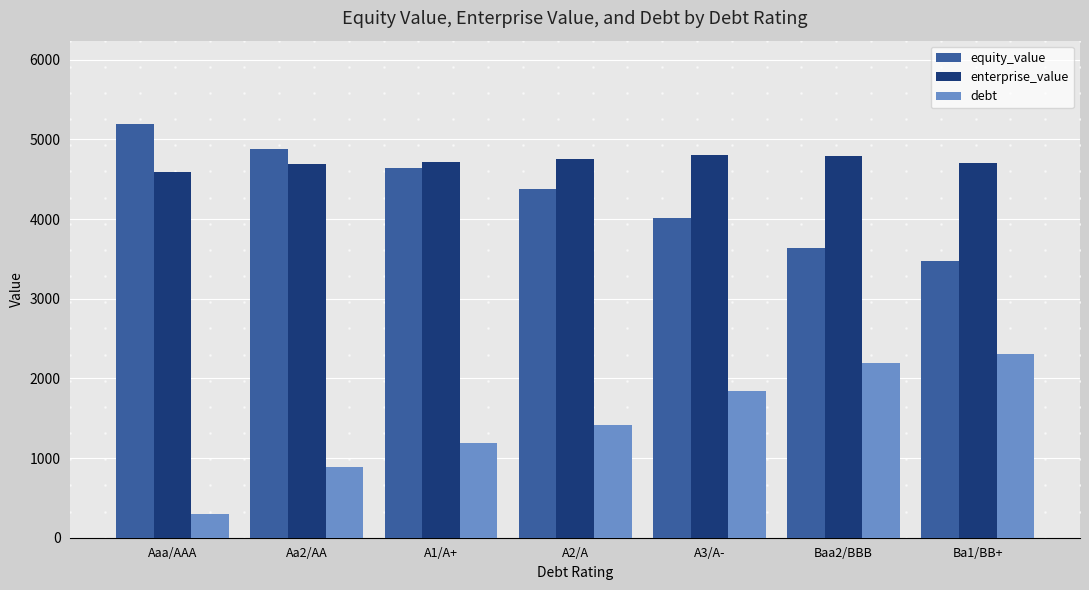

The equity_value series shows 1038.3 at A2/A. True or false?

False